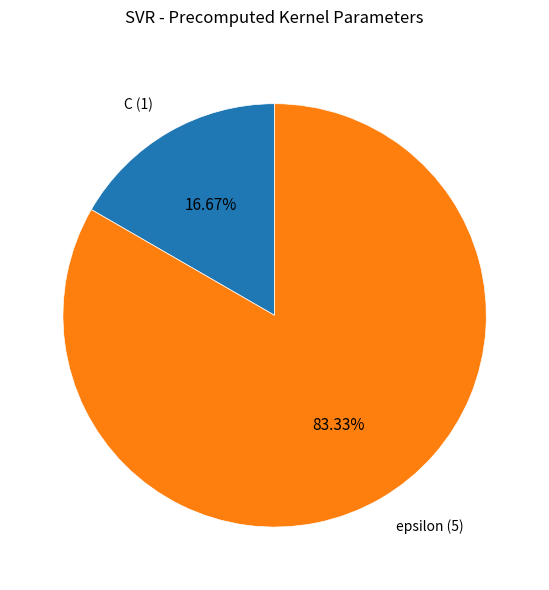

How many segments does this pie chart have?

2